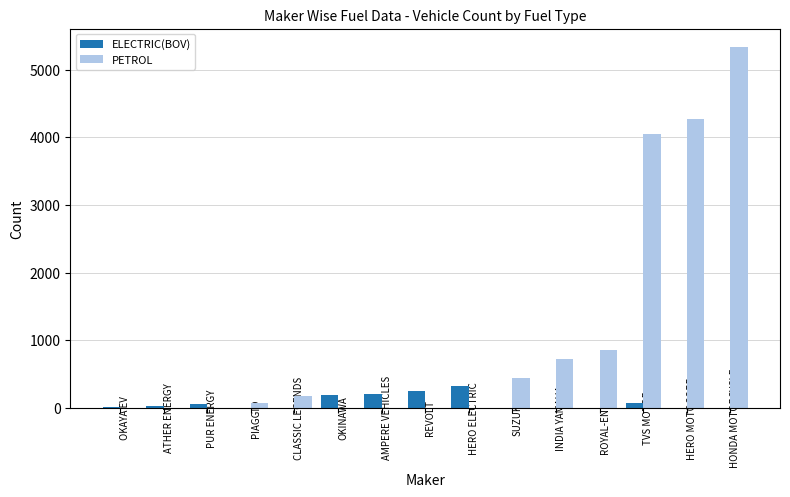

How many categories are shown in the chart?

15